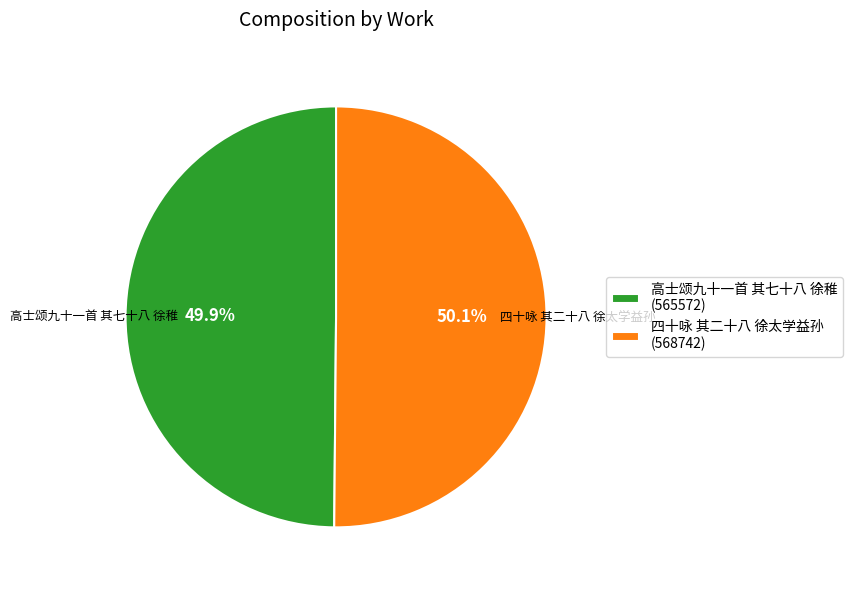

To the nearest percent, what portion does 四十咏 其二十八 徐太学益孙 represent?

50%